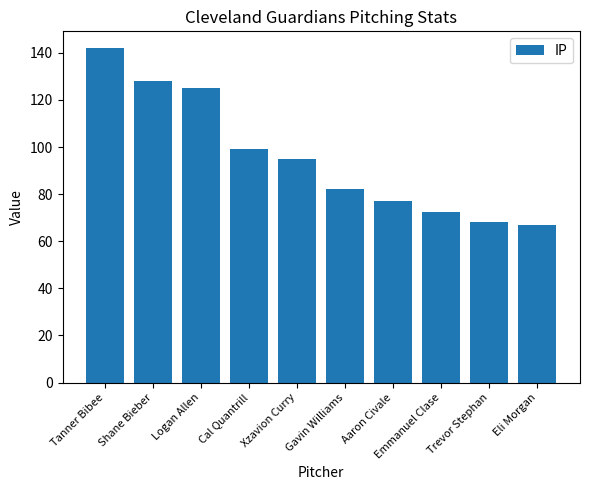

Where does the data first go above 95?

Tanner Bibee